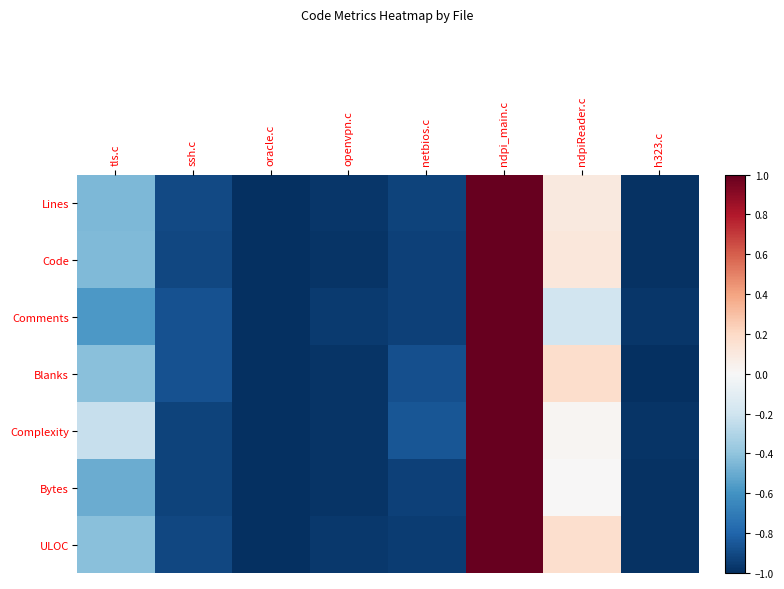

Which series has the largest total across all categories?

Complexity